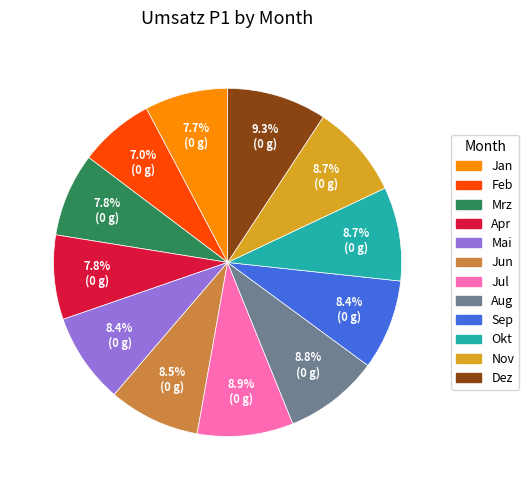

What is the smallest slice in the pie chart?

Feb